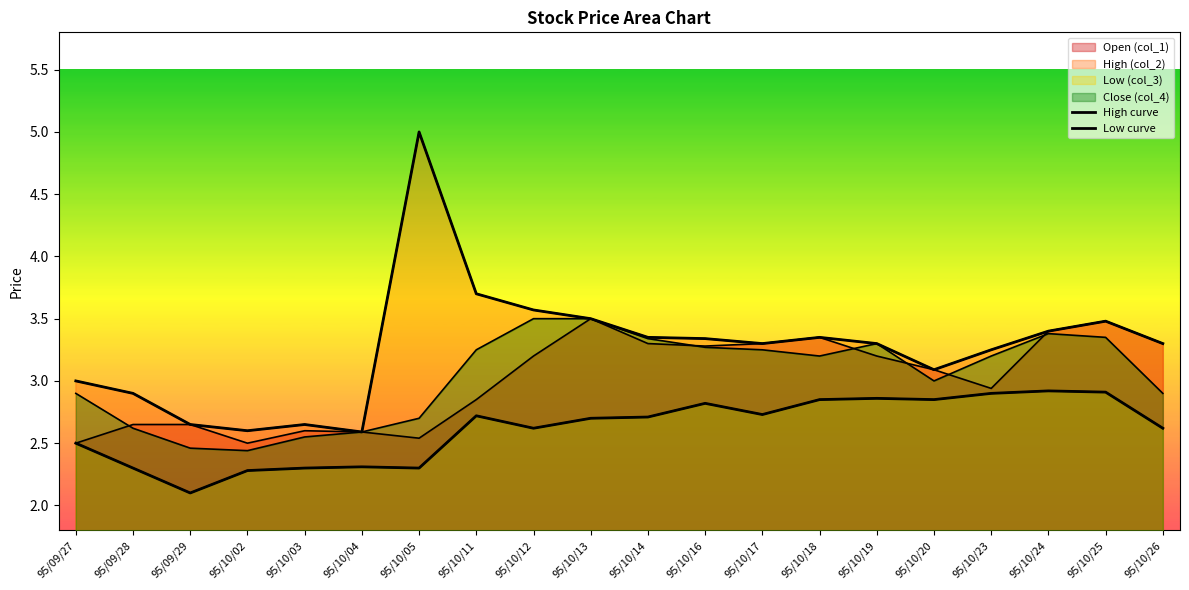

At how many categories does at least one series exceed 3?

14